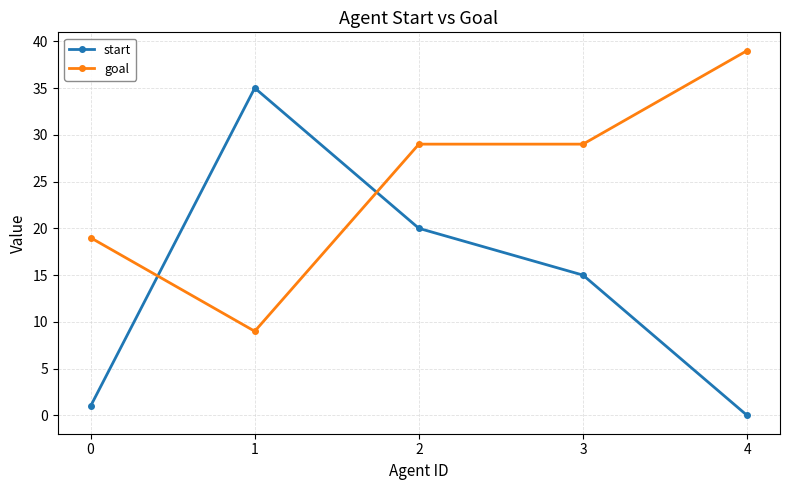

Which series has the widest spread of values?

start